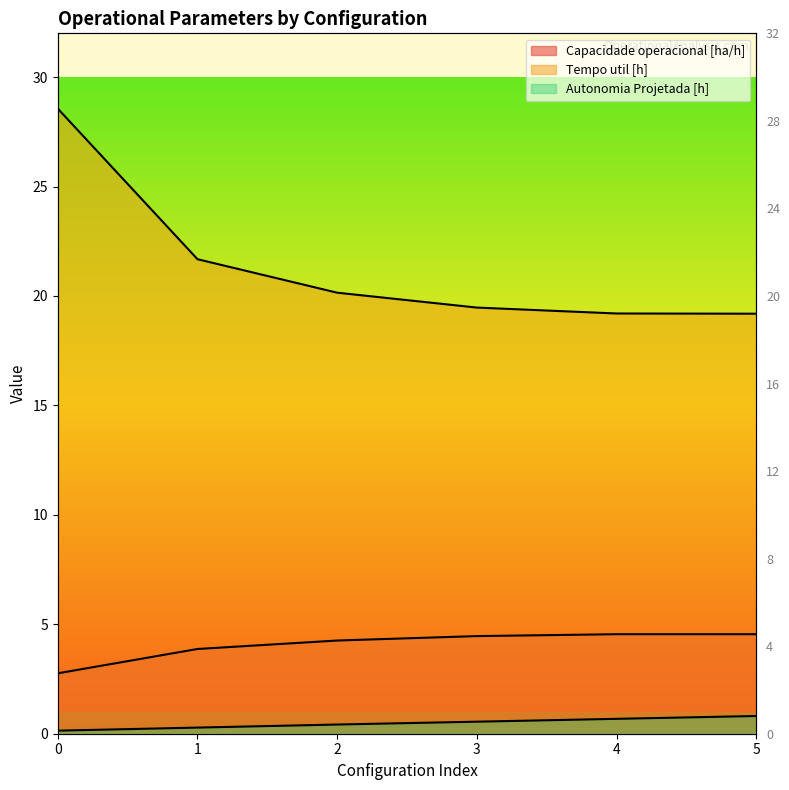

What is the difference between the highest and lowest values at 0?

28.4